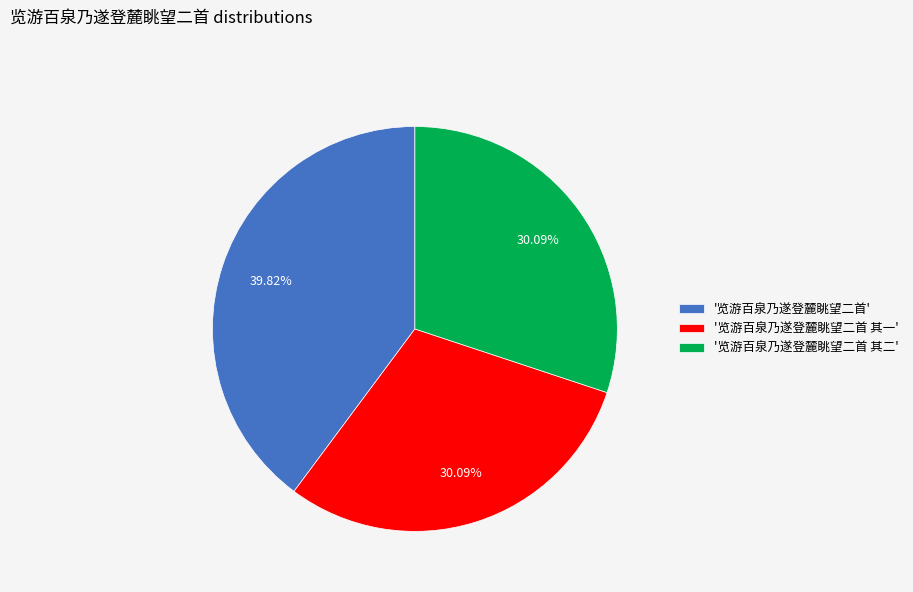

What is the largest slice in the pie chart?

'览游百泉乃遂登麓眺望二首'